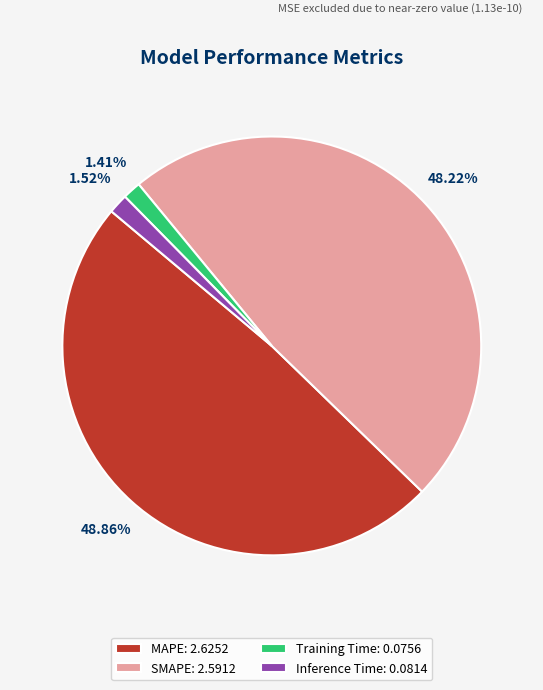

To the nearest percent, what is the difference between the largest and smallest slice percentages?

47%